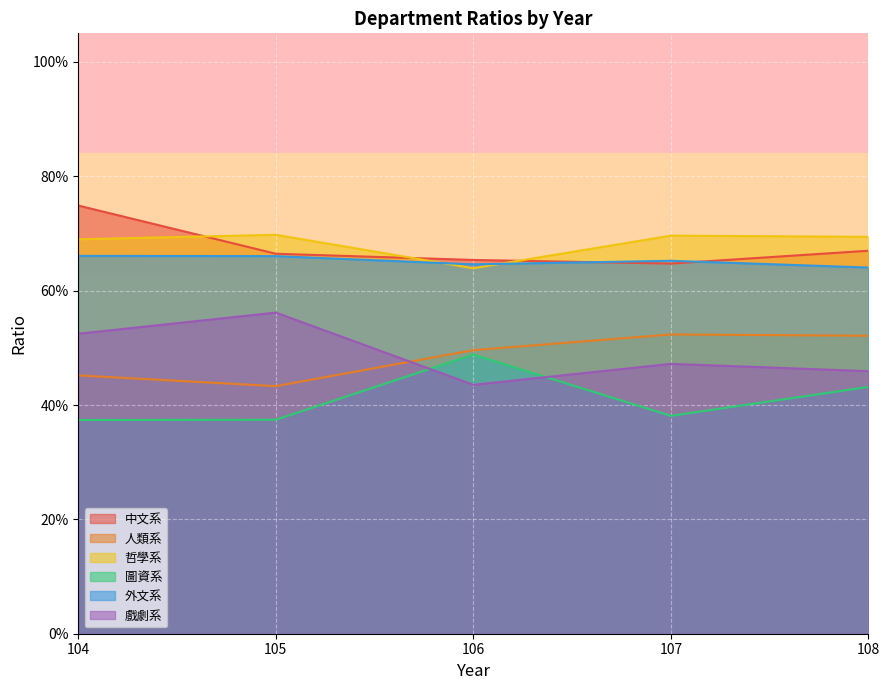

What are all the series names shown in the legend?

中文系, 人類系, 哲學系, 圖資系, 外文系, 戲劇系